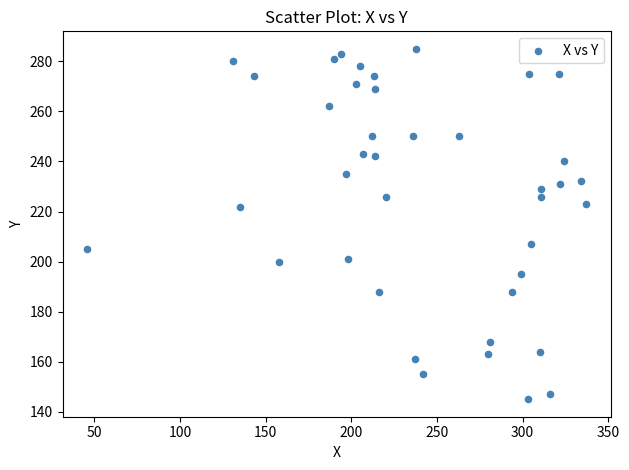

What is the range of X values (max minus min)?

291